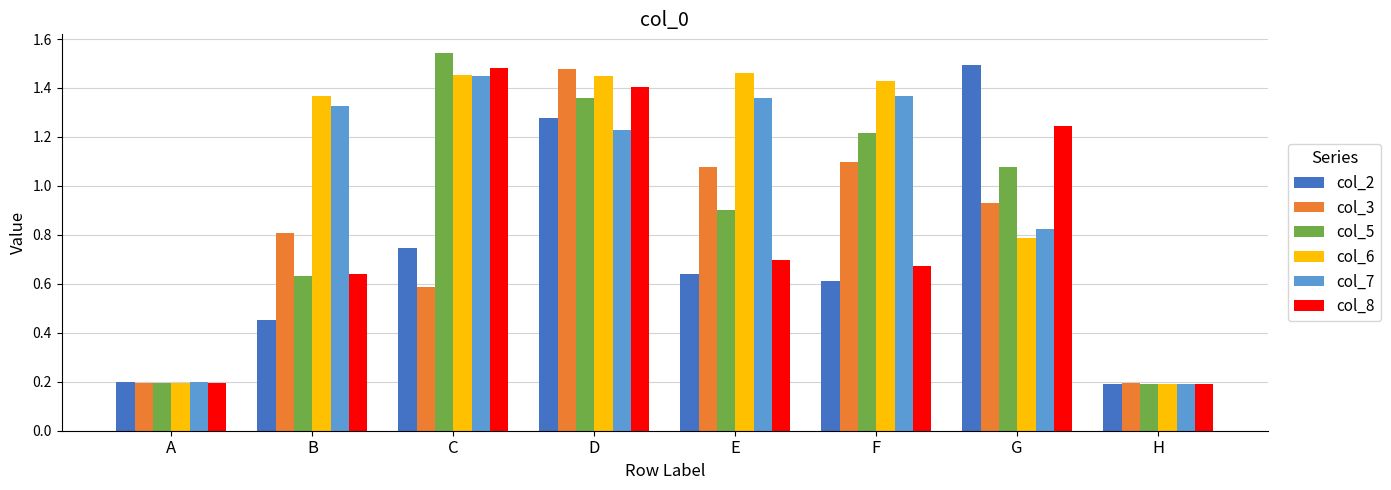

What is the spread (max minus min) of values at C?

1.0